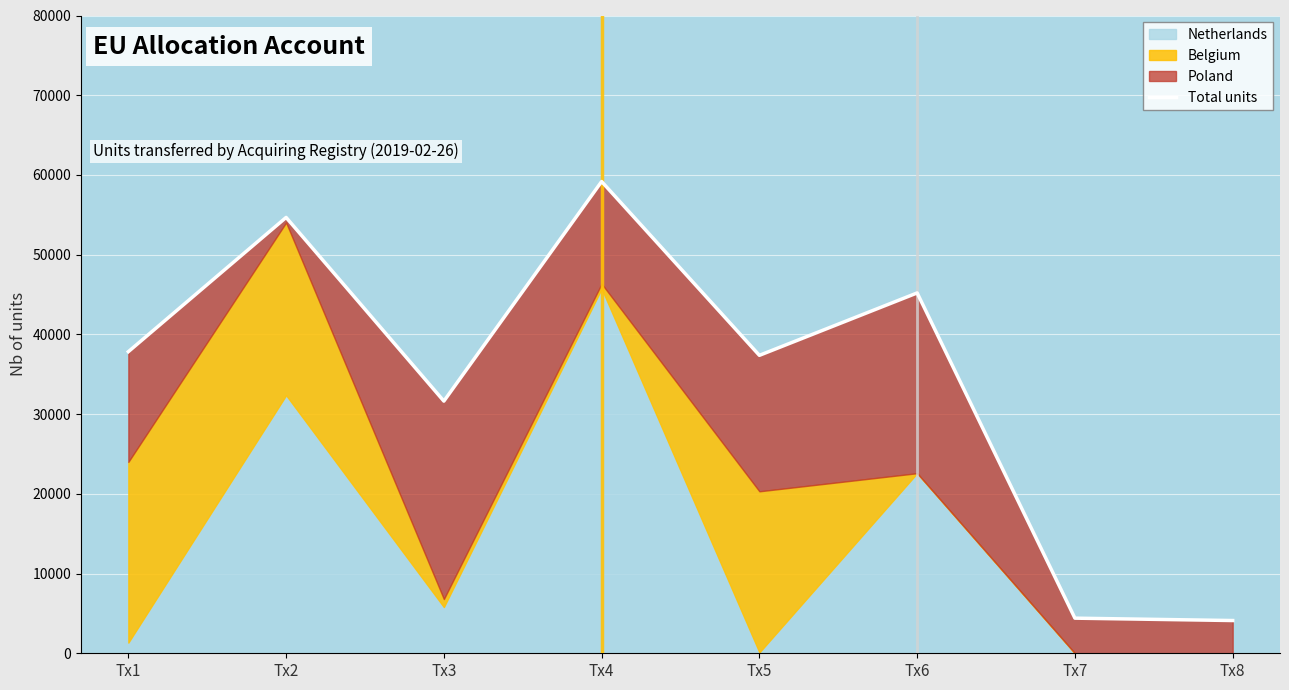

True or false: the data shows 4107 at Tx8.

True